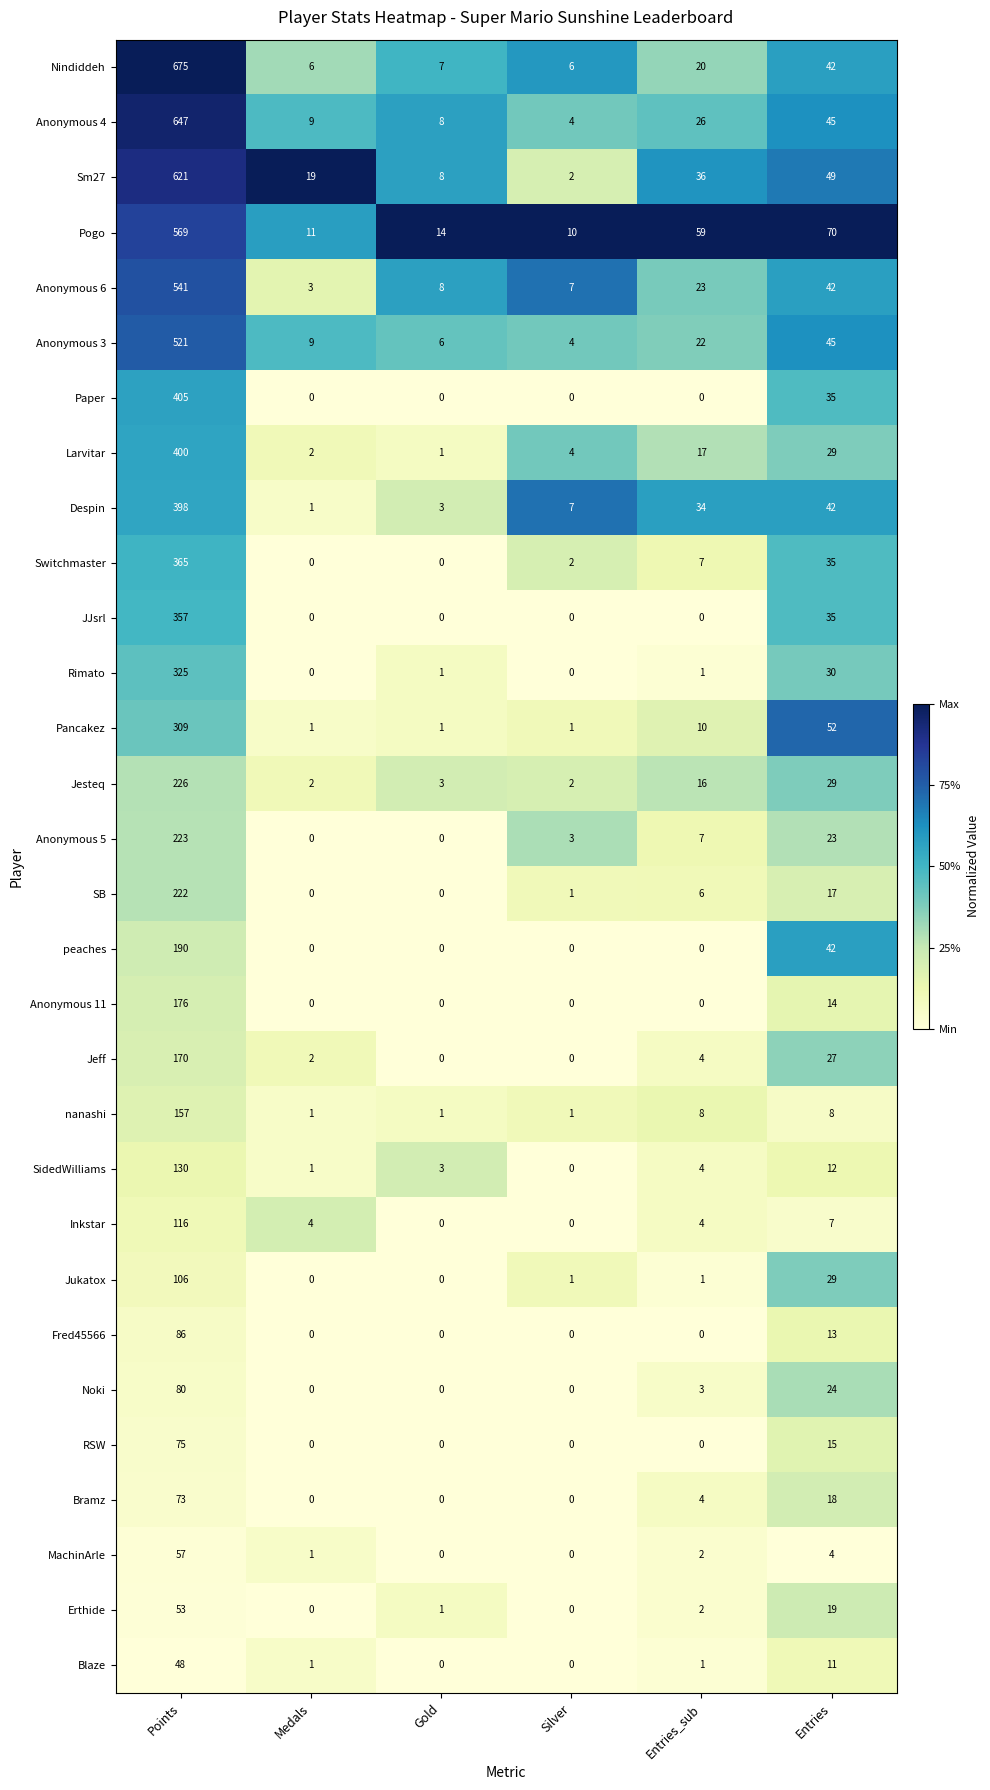

Rank the series by their maximum value, from lowest to highest.

Blaze, Erthide, MachinArle, Bramz, RSW, Noki, Fred45566, Jukatox, Inkstar, SidedWilliams, nanashi, Jeff, Anonymous 11, peaches, SB, Anonymous 5, Jesteq, Pancakez, Rimato, JJsrl, Switchmaster, Despin, Larvitar, Paper, Anonymous 3, Anonymous 6, Pogo, Sm27, Anonymous 4, Nindiddeh